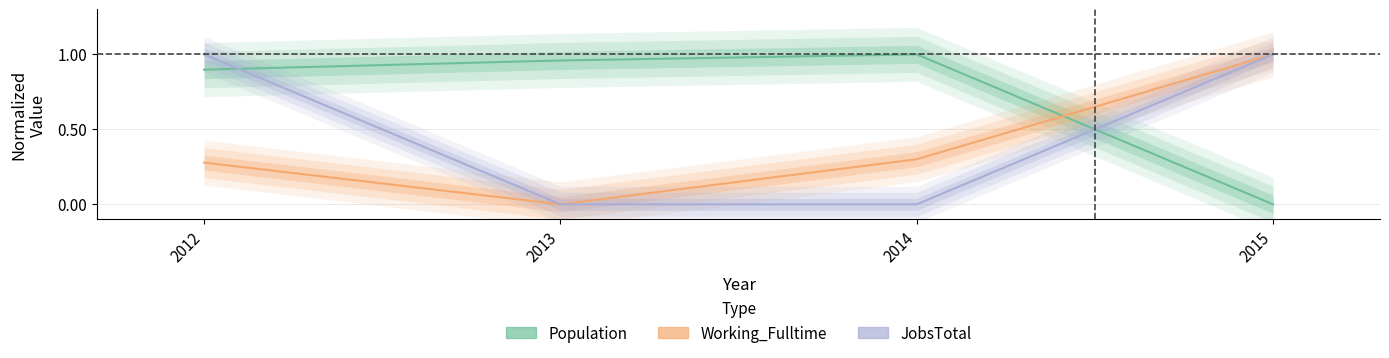

What is the average value of the JobsTotal series?

0.5